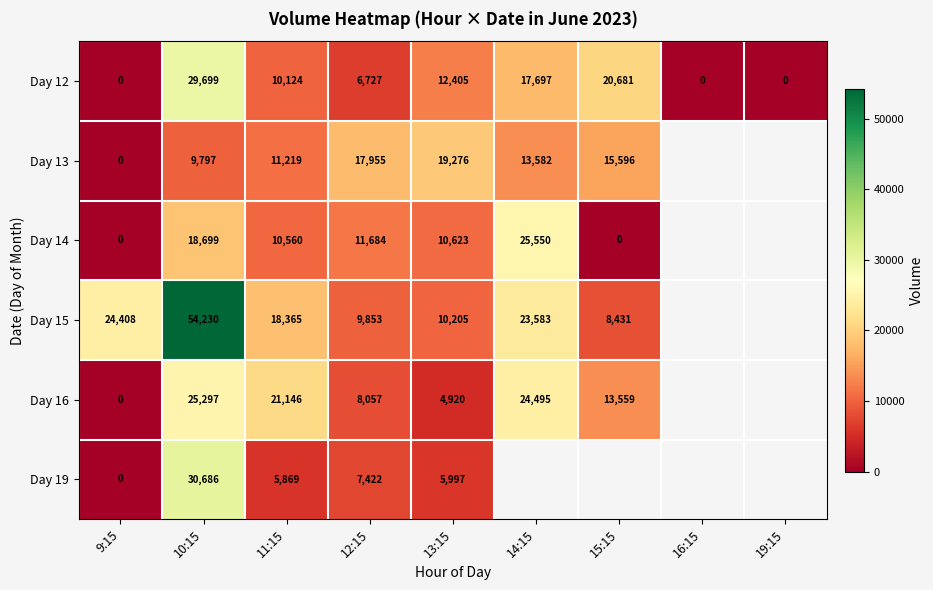

Between 12:15 and 13:15, which series saw the biggest shift?

Day 12